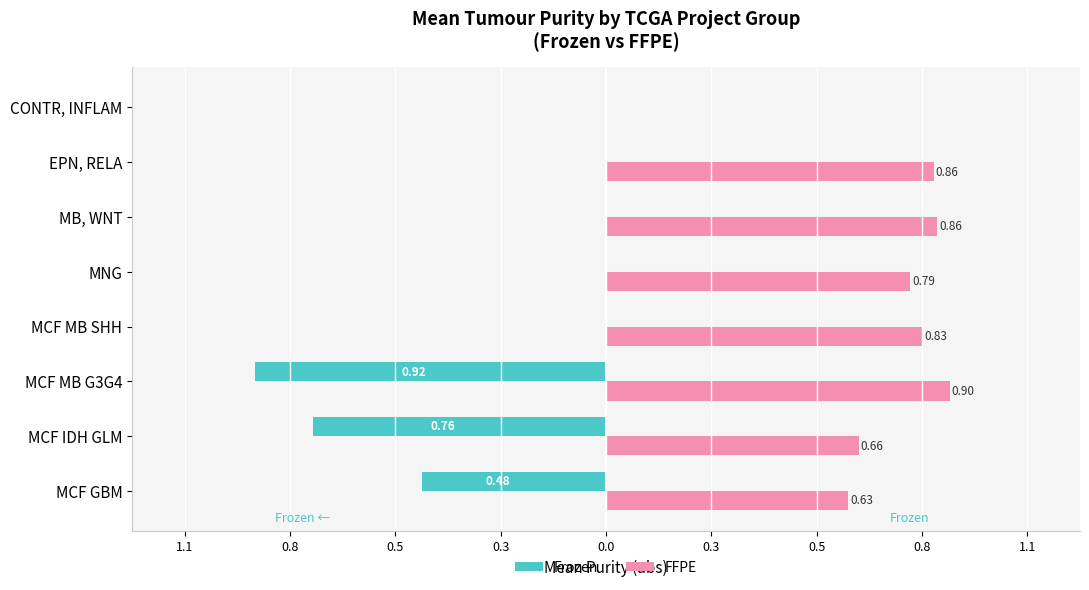

What is the smallest value displayed?

-0.9